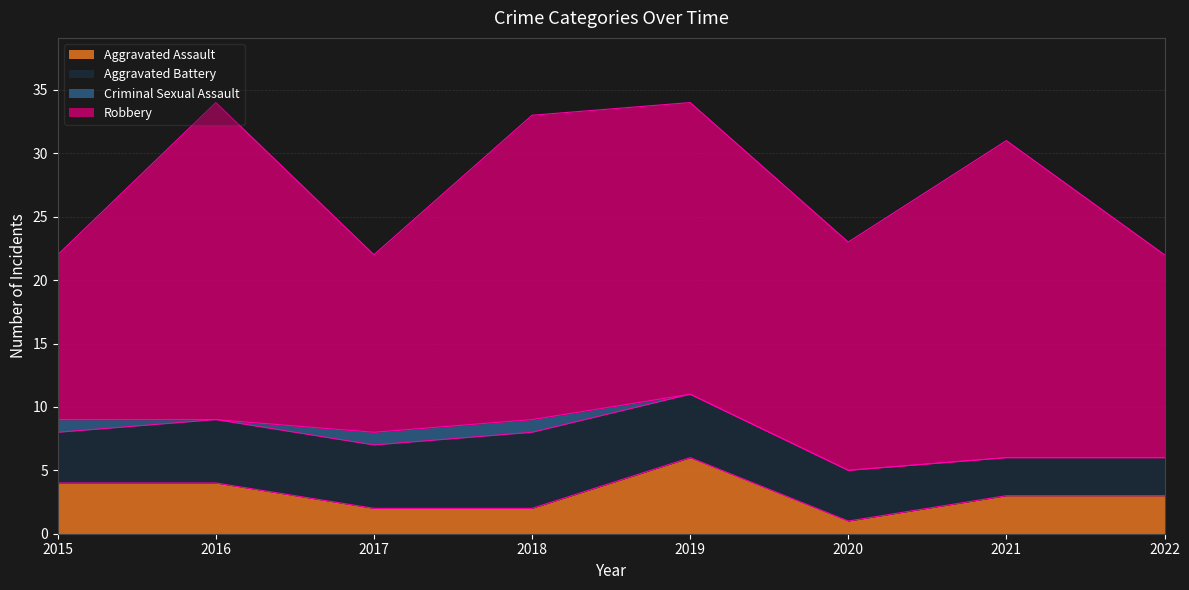

Reading left to right, what are all the values shown in this chart?

Aggravated Assault: 2015=4	2016=4	2017=2	2018=2	2019=6	2020=1	2021=3	2022=3
Aggravated Battery: 2015=4	2016=5	2017=5	2018=6	2019=5	2020=4	2021=3	2022=3
Criminal Sexual Assault: 2015=1	2016=0	2017=1	2018=1	2019=0	2020=0	2021=0	2022=0
Robbery: 2015=13	2016=25	2017=14	2018=24	2019=23	2020=18	2021=25	2022=16